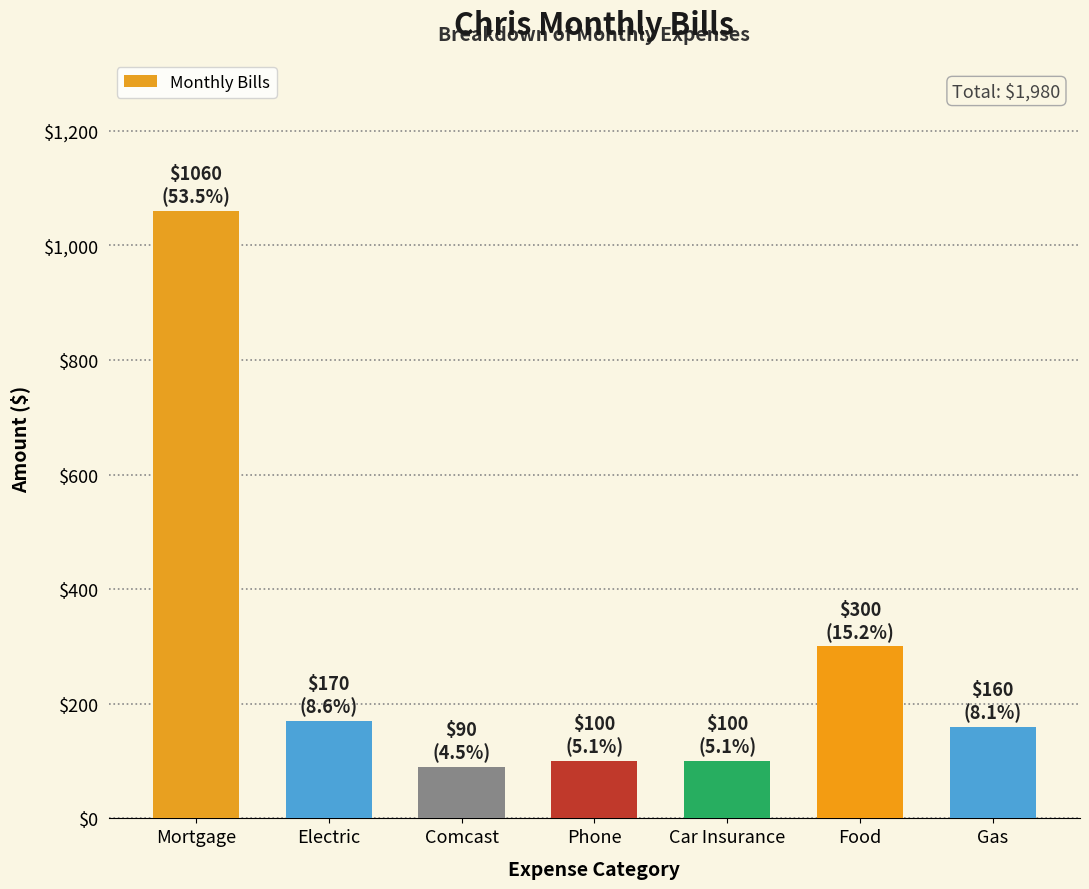

What position from the left is Phone?

4